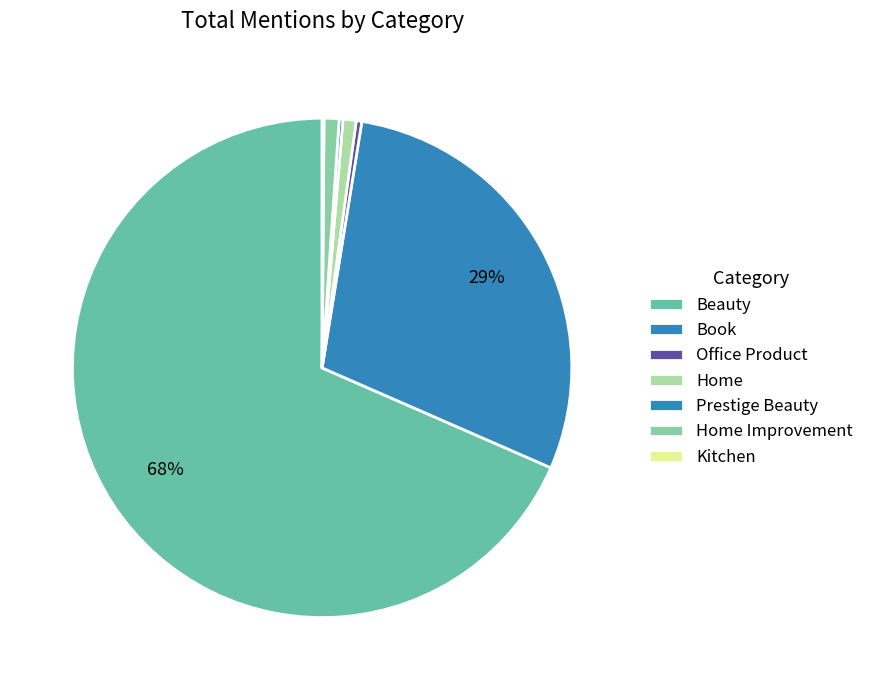

What is the smallest slice in the pie chart?

Kitchen